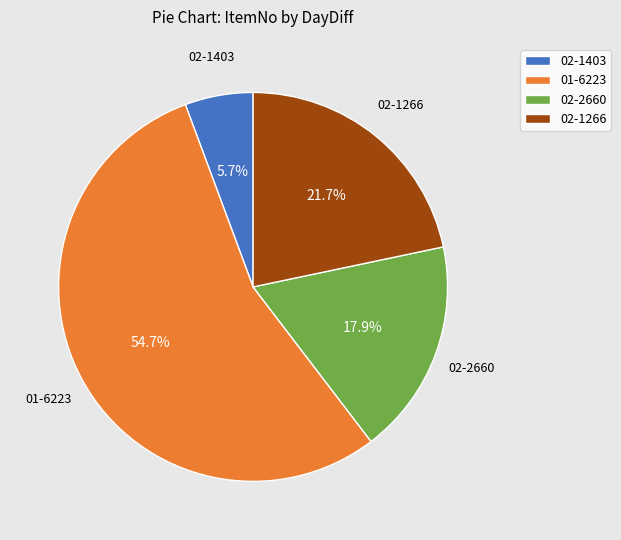

What percentage is the 01-6223 slice, to the nearest percent?

55%